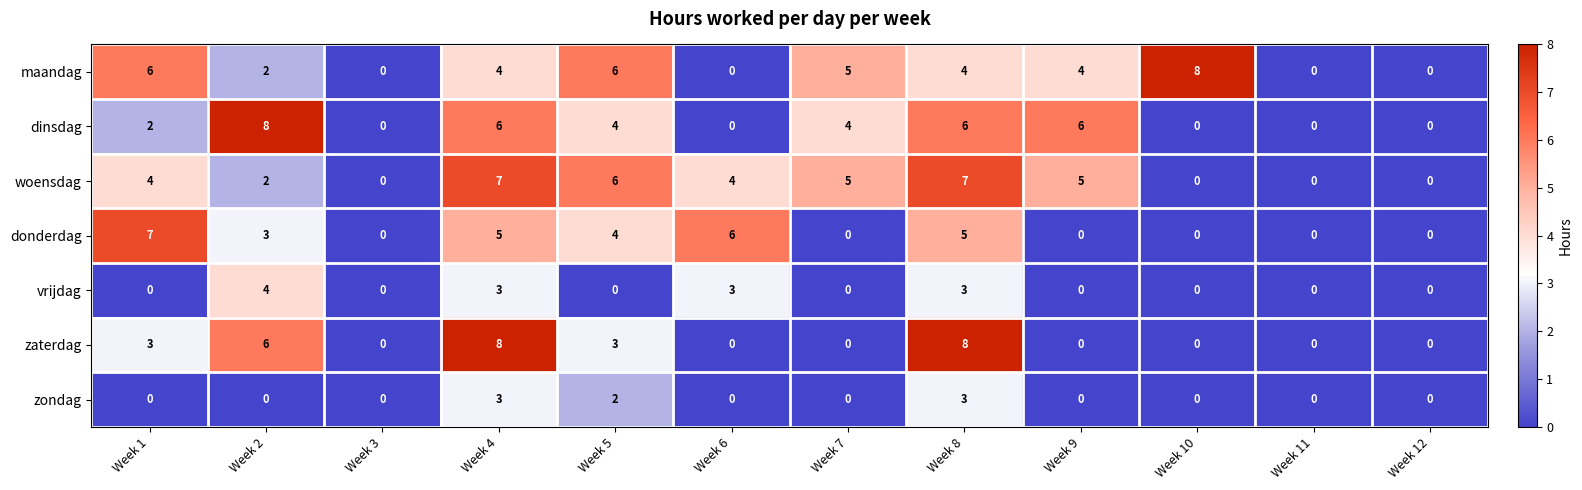

At which label does donderdag first exceed 3?

Week 1